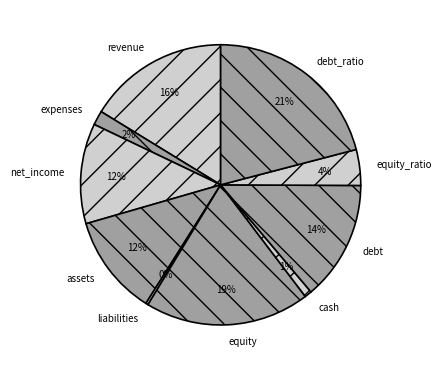

Which has a higher value, expenses or equity?

equity